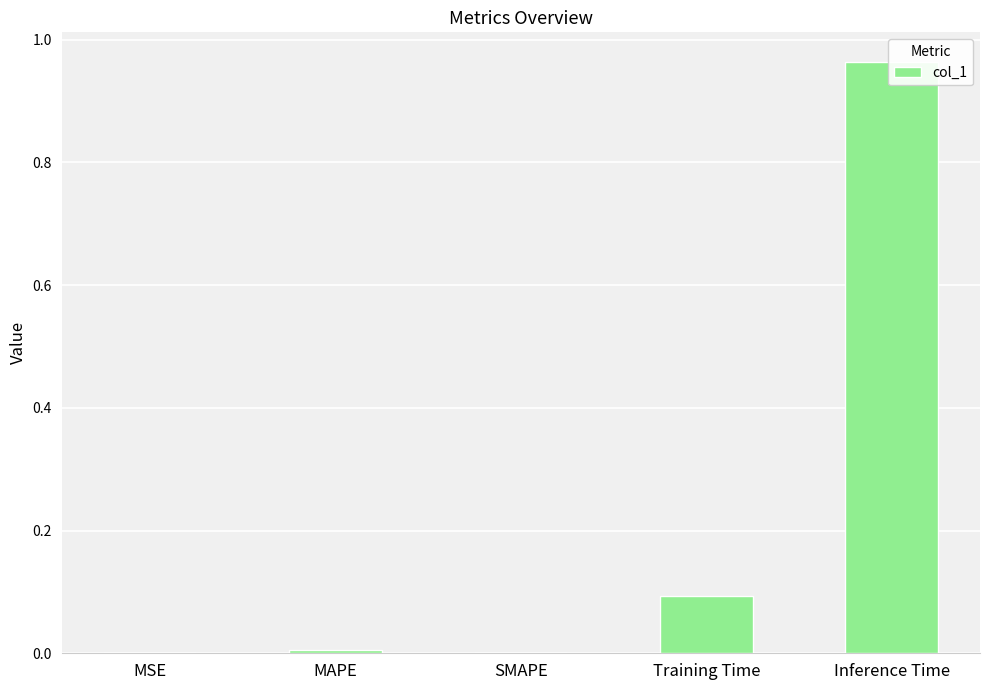

How many values are above zero?

4